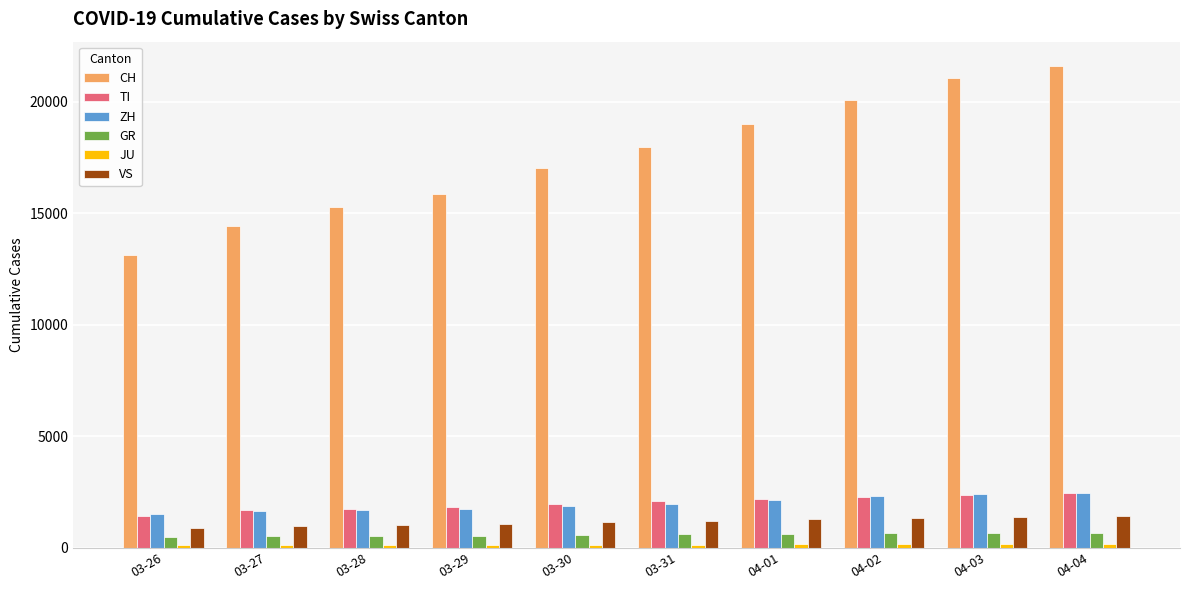

True or false: TI has a value of 3172 at 03-30.

False